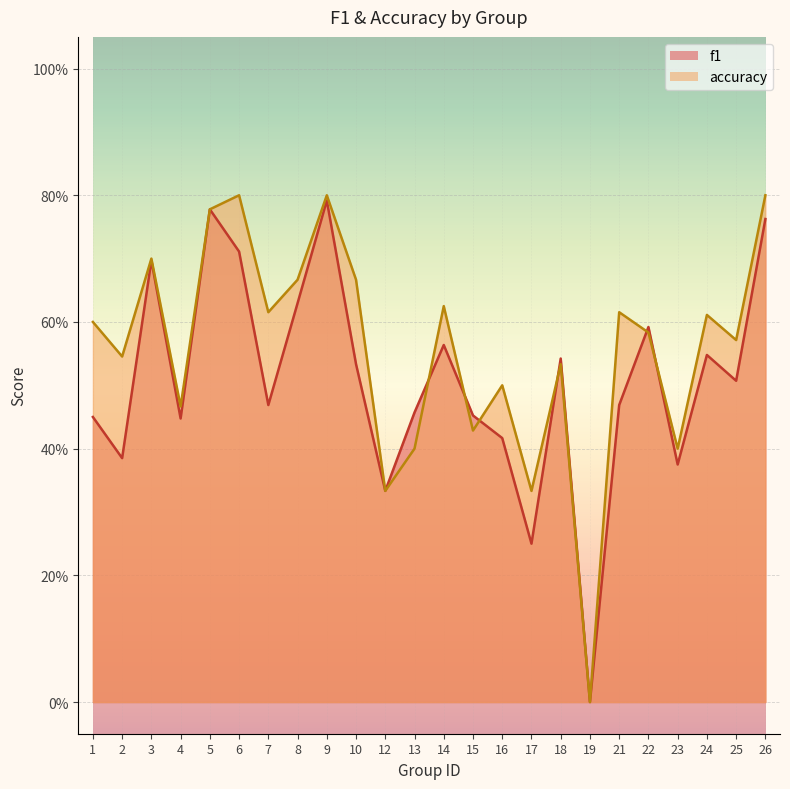

In f1, how many points are higher than both neighbors (excluding endpoints)?

7